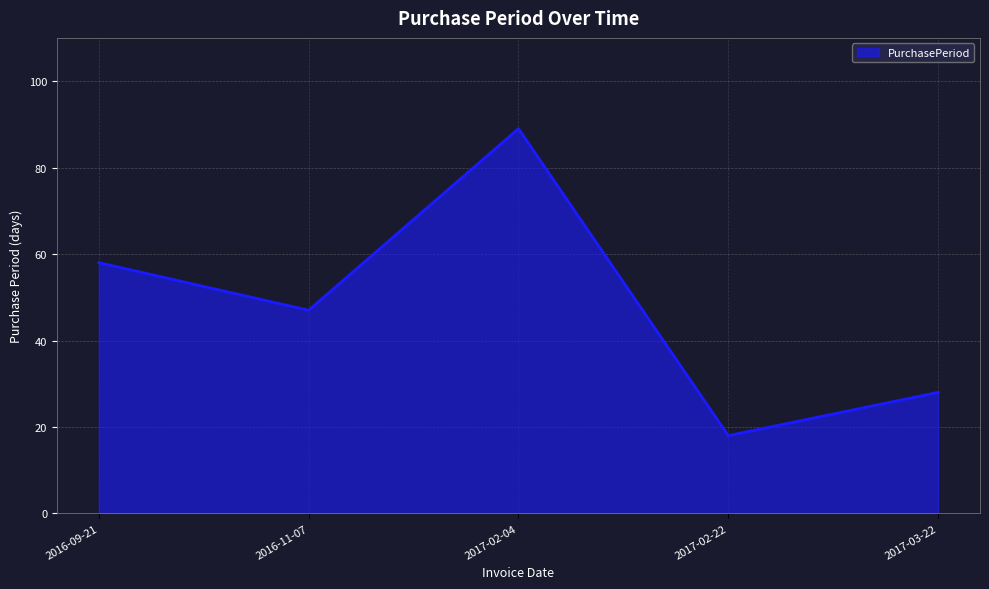

What is the sum of the values at 2016-09-21 and 2017-02-22?

76